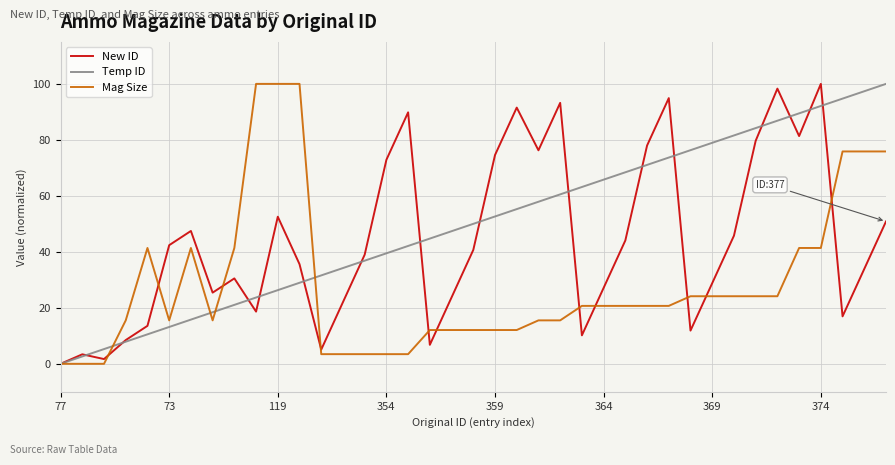

How many interior local valleys does the New ID series have?

10